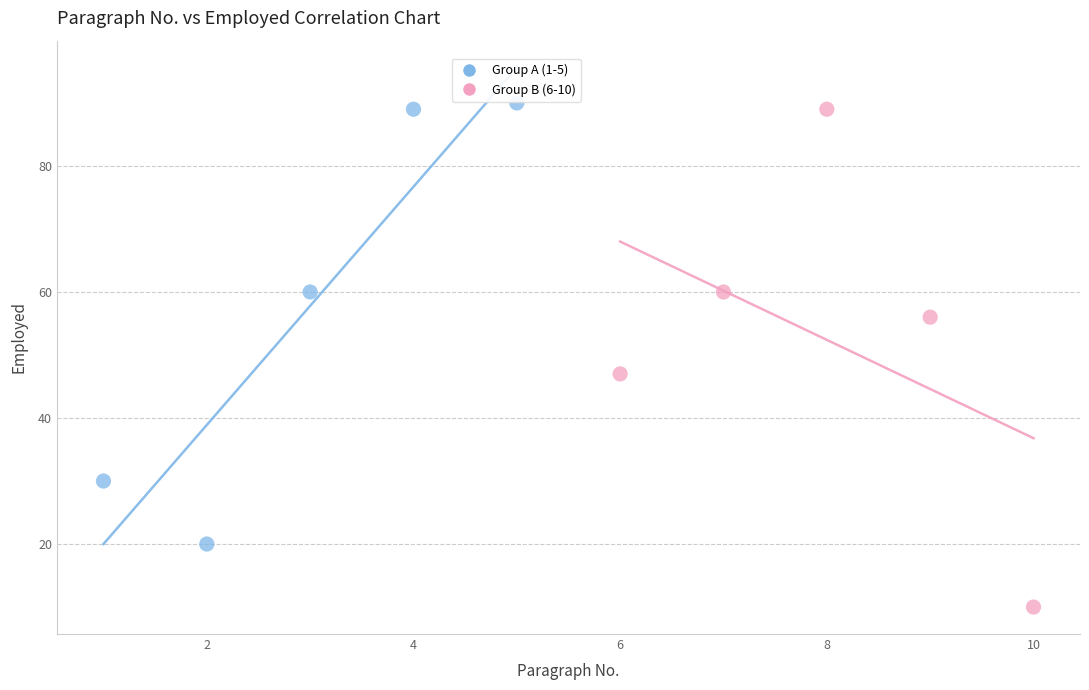

Which series reaches the minimum Y coordinate?

Group B (6-10)